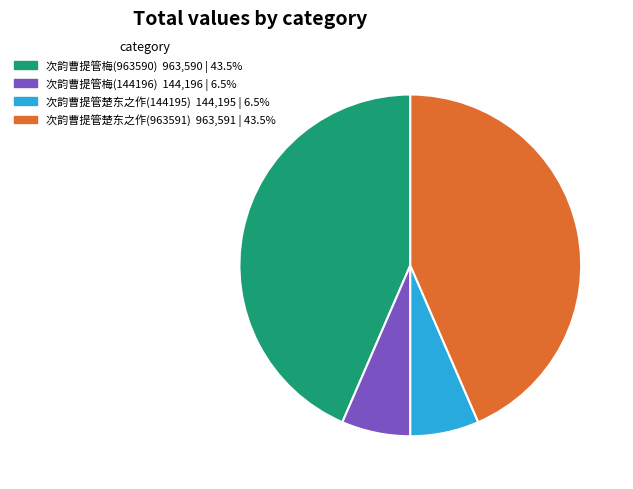

Count the number of slices in the pie.

4